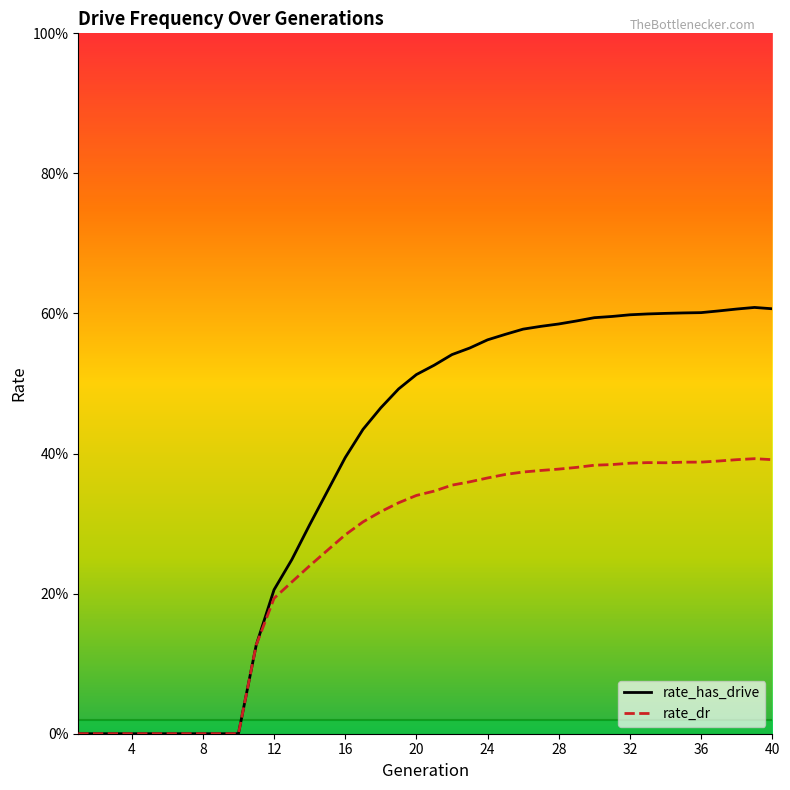

Is this an area chart (filled region under the line)?

Yes